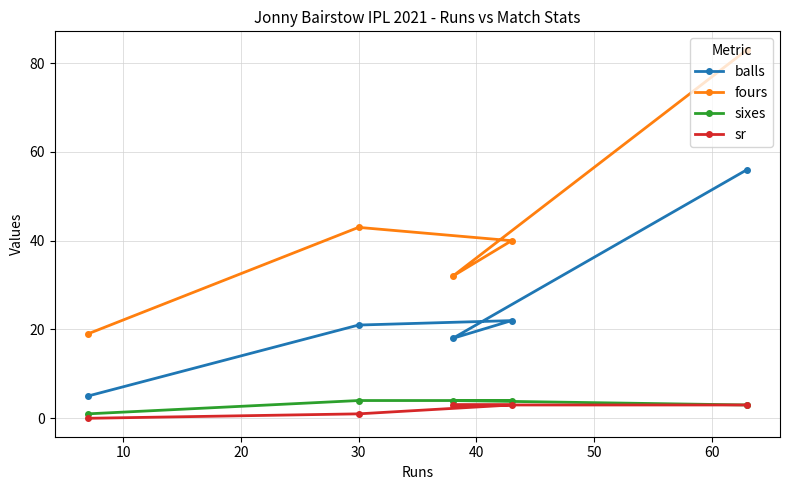

How many interior local peaks does the fours series have?

1